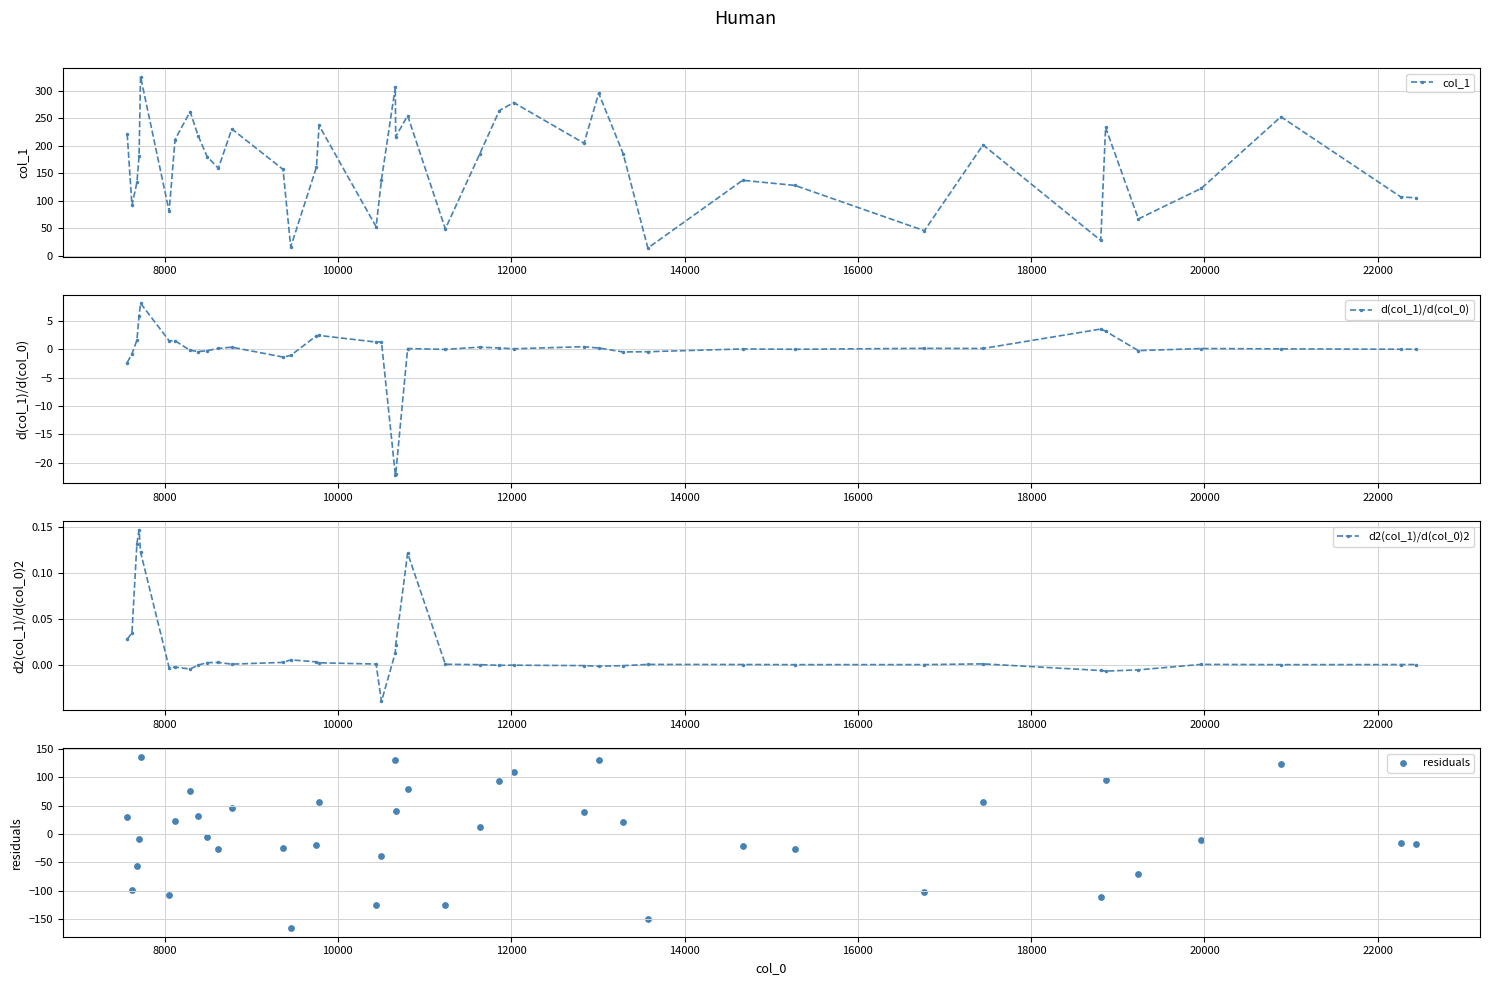

Which series contains the lowest Y value?

residuals